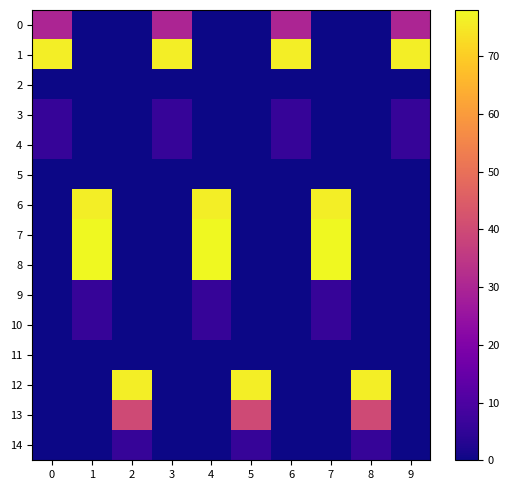

At 9, list the series in order from largest to smallest.

1, 0, 3, 4, 2, 5, 6, 7, 8, 9, 10, 11, 12, 13, 14